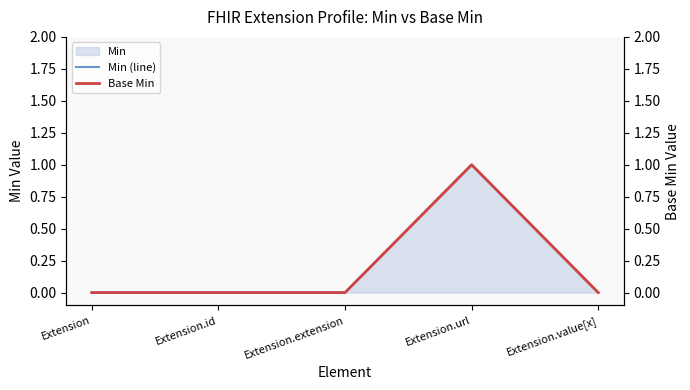

What is the sum of all Base Min values?

1